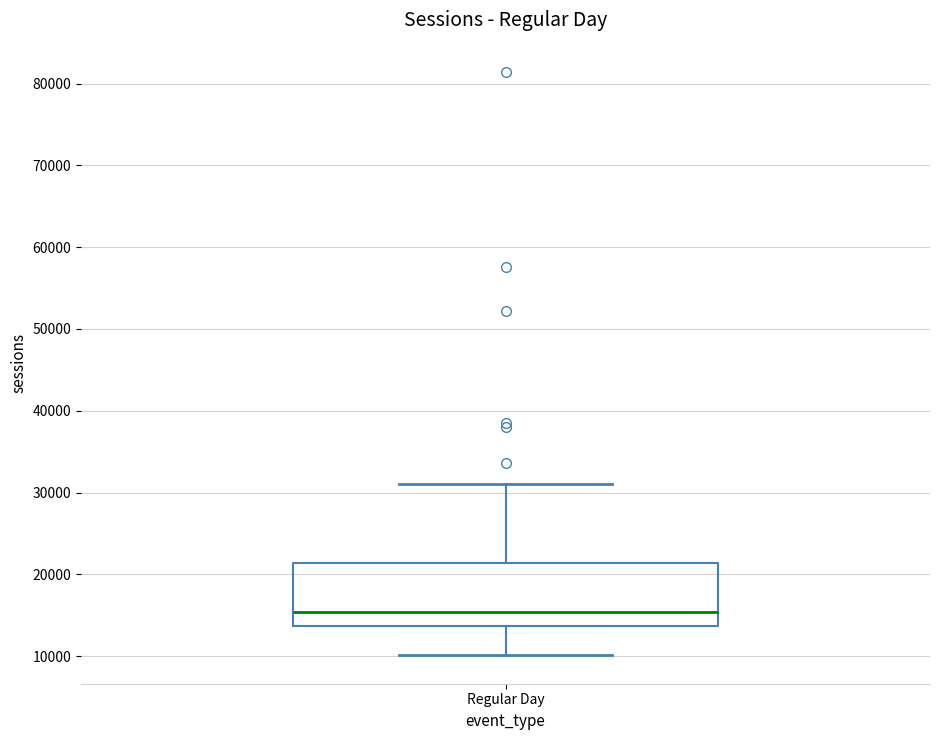

Read this box plot against the y-axis: the position of the median line, the range covered by the box, and the ends of both whiskers. The values are not printed on the chart, so give them approximately, as read against the axis.

median 15000, box 14000 to 21000, whiskers 10000 to 31000